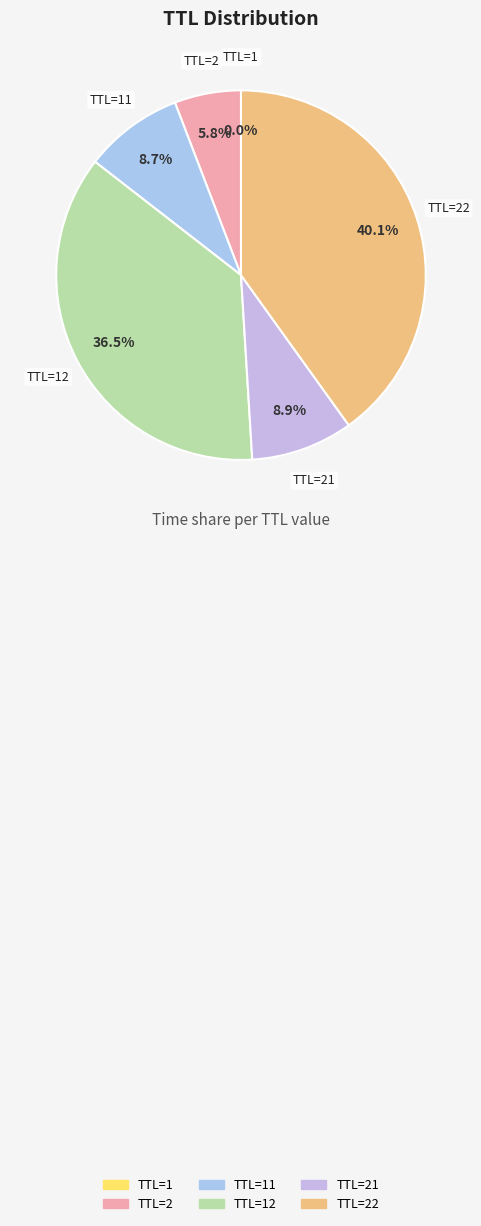

Is TTL=22 the majority of the pie?

No